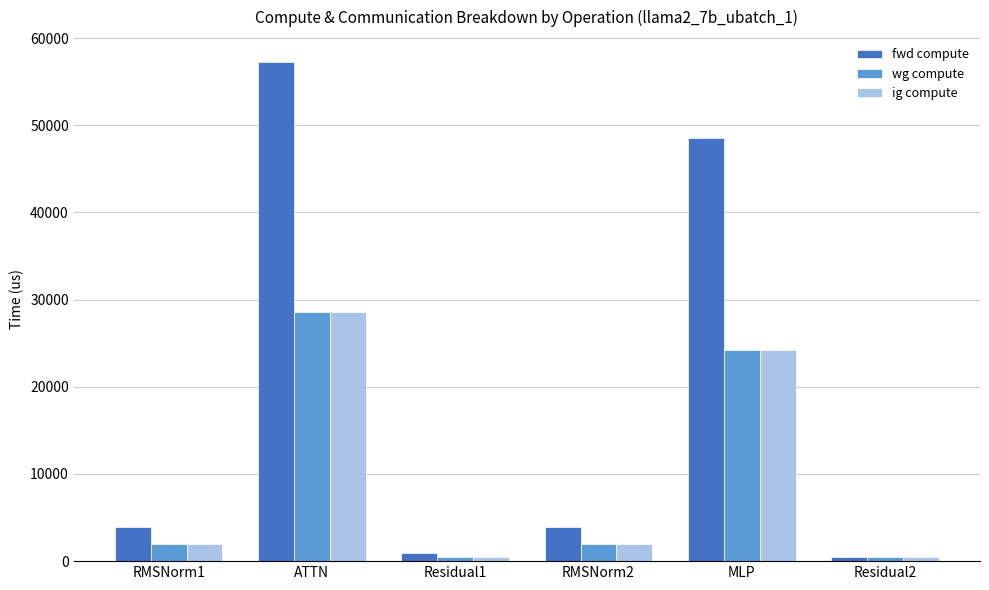

What is the difference between the wg compute values at RMSNorm2 and MLP?

22285.5